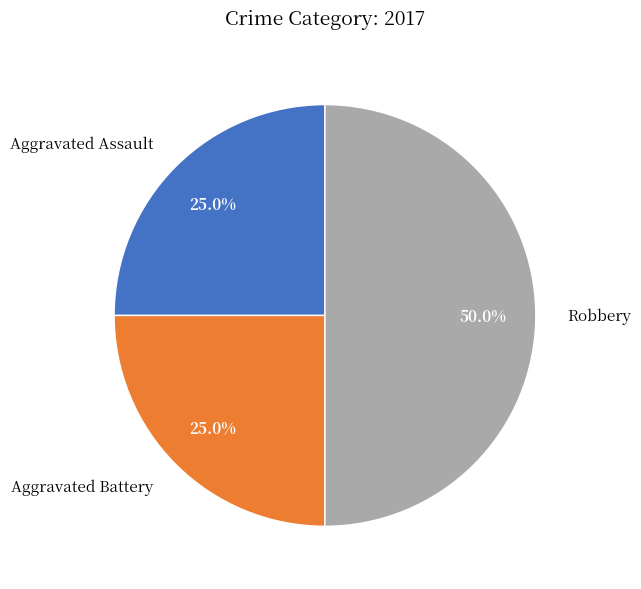

Which has a higher value, Aggravated Battery or Robbery?

Robbery